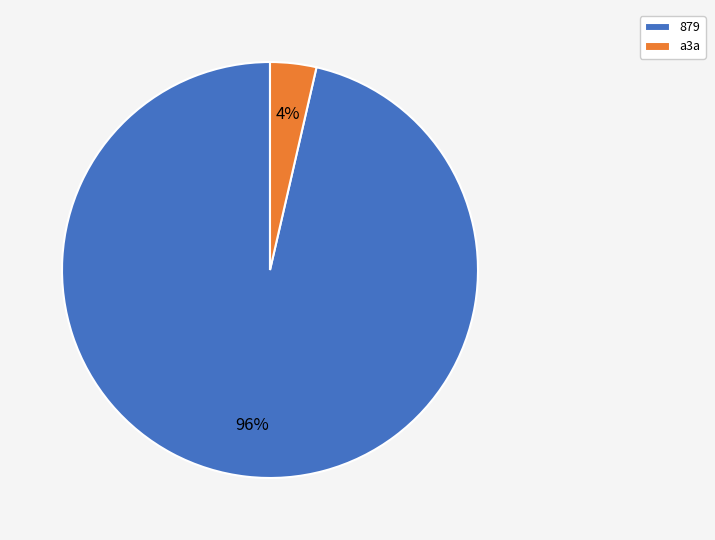

To the nearest percent, what is the combined percentage of a3a and 879?

100%